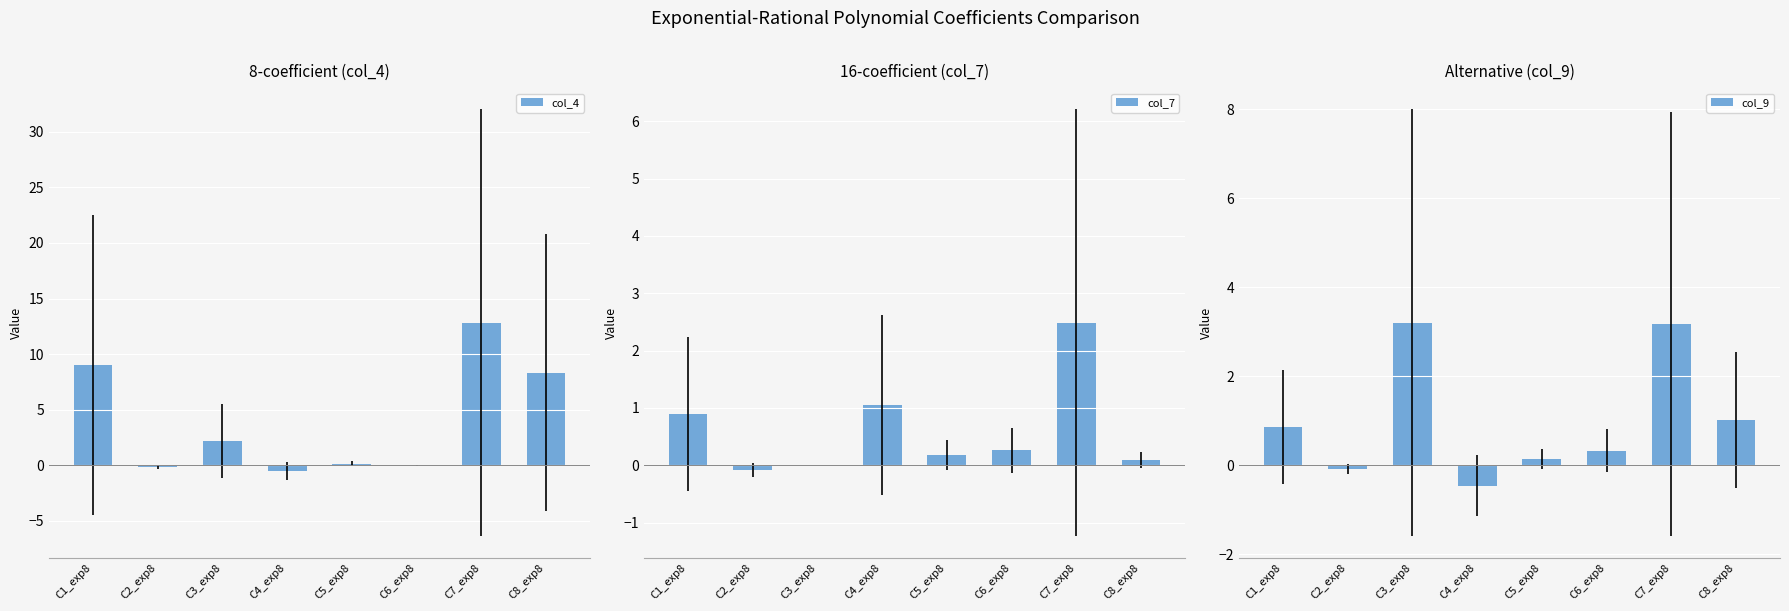

What is the sum of the col_9 values at C3_exp8 and C1_exp8?

4.1